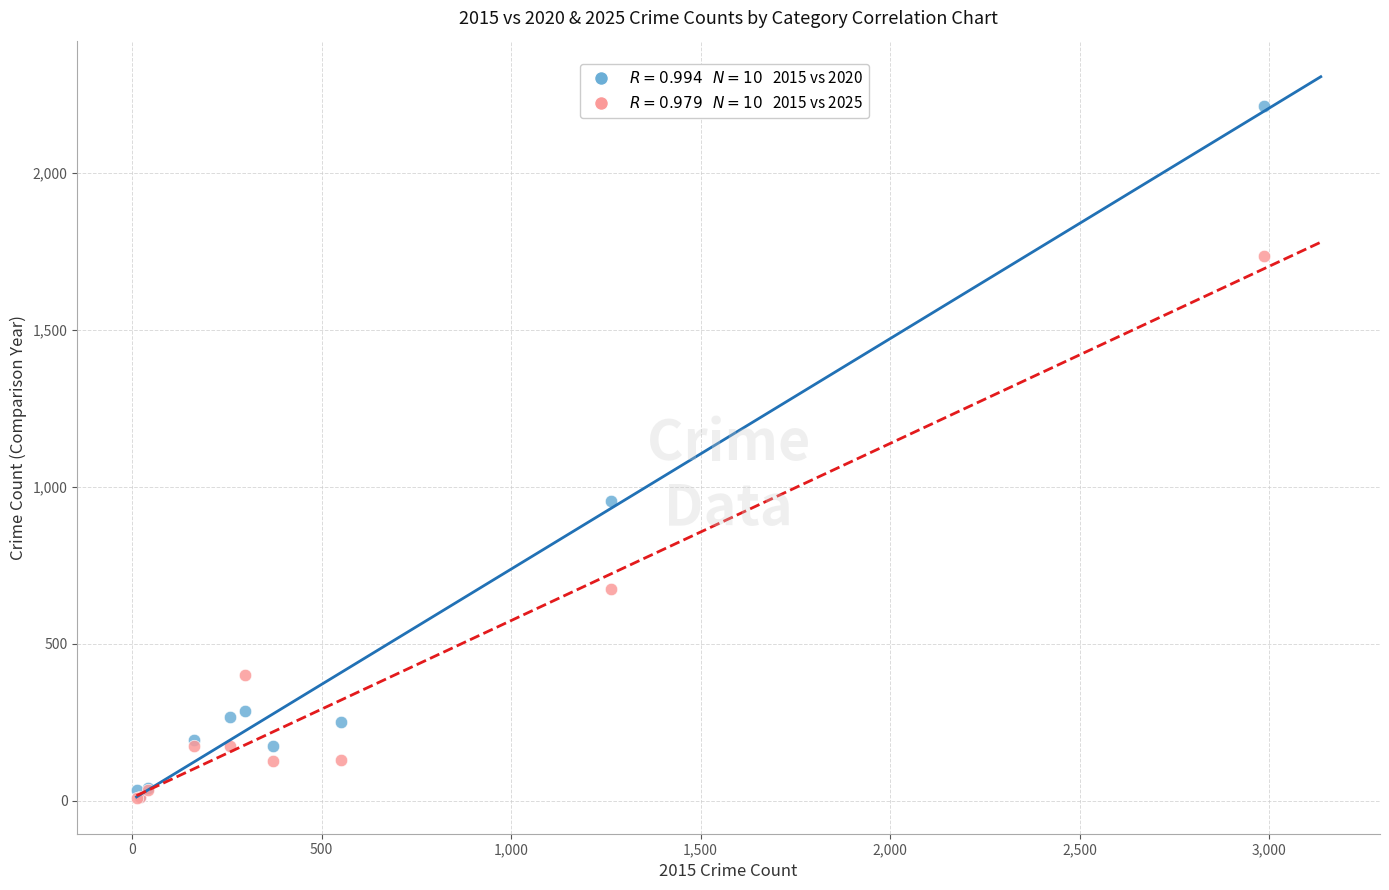

Across all series, what Y value is closest to 1110?

954